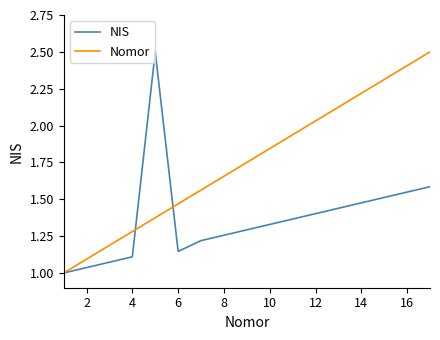

Which series has the largest total across all categories?

Nomor